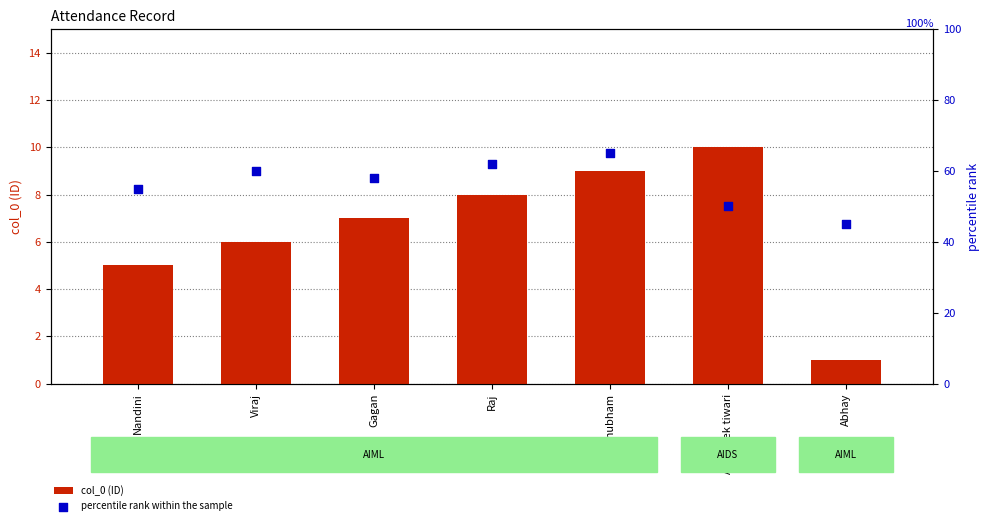

Which series reaches the maximum Y coordinate?

percentile rank within the sample